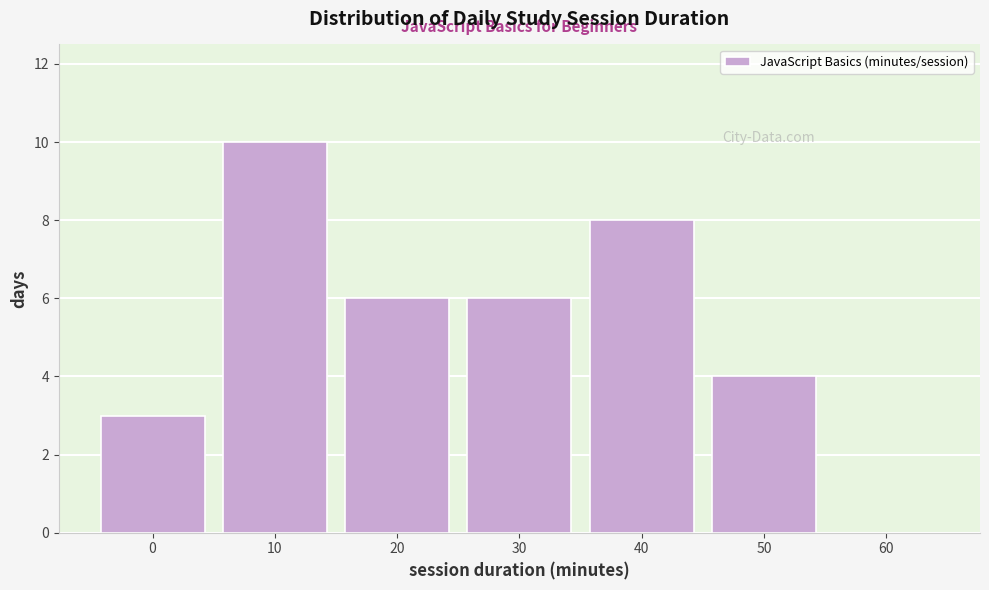

Reading left to right, what are all the values shown in this chart?

0=3	10=10	20=6	30=6	40=8	50=4	60=0